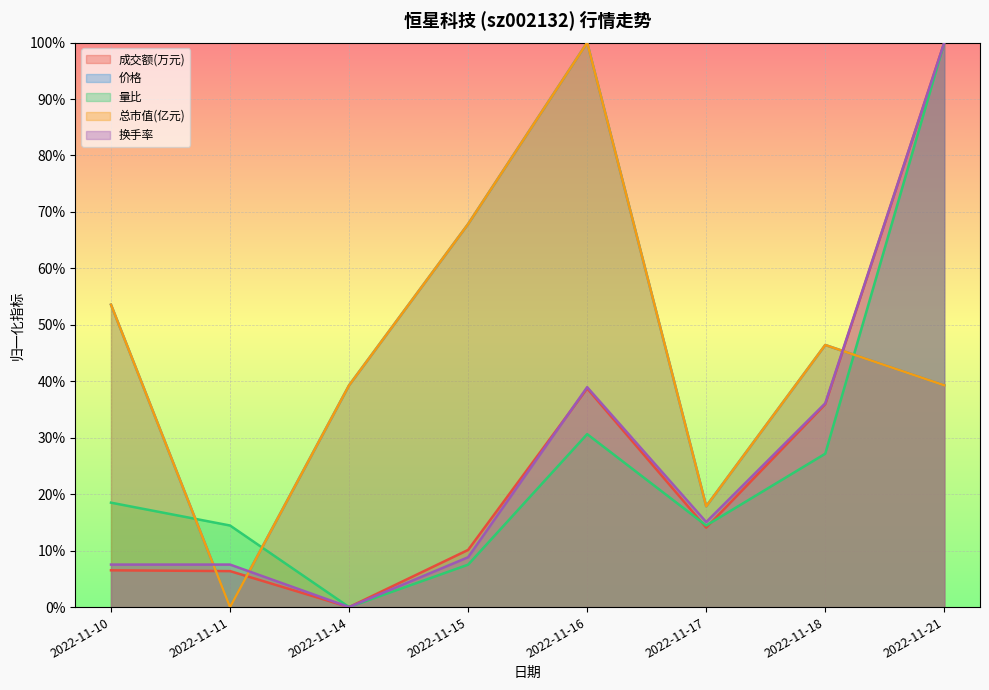

Reading left to right, list all the values displayed in this chart.

成交额(万元): 2022-11-10=0.1	2022-11-11=0.1	2022-11-14=0.0	2022-11-15=0.1	2022-11-16=0.4	2022-11-17=0.1	2022-11-18=0.4	2022-11-21=1.0
价格: 2022-11-10=0.5	2022-11-11=0.0	2022-11-14=0.4	2022-11-15=0.7	2022-11-16=1.0	2022-11-17=0.2	2022-11-18=0.5	2022-11-21=0.4
量比: 2022-11-10=0.2	2022-11-11=0.1	2022-11-14=0.0	2022-11-15=0.1	2022-11-16=0.3	2022-11-17=0.1	2022-11-18=0.3	2022-11-21=1.0
总市值(亿元): 2022-11-10=0.5	2022-11-11=0.0	2022-11-14=0.4	2022-11-15=0.7	2022-11-16=1.0	2022-11-17=0.2	2022-11-18=0.5	2022-11-21=0.4
换手率: 2022-11-10=0.1	2022-11-11=0.1	2022-11-14=0.0	2022-11-15=0.1	2022-11-16=0.4	2022-11-17=0.2	2022-11-18=0.4	2022-11-21=1.0